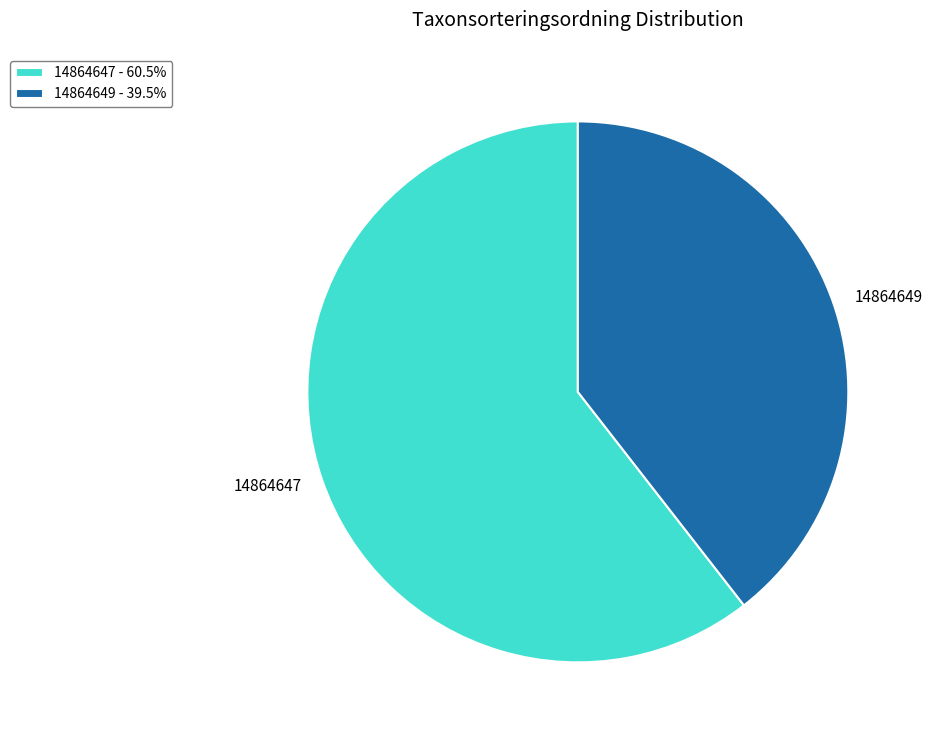

Count the number of slices in the pie.

2